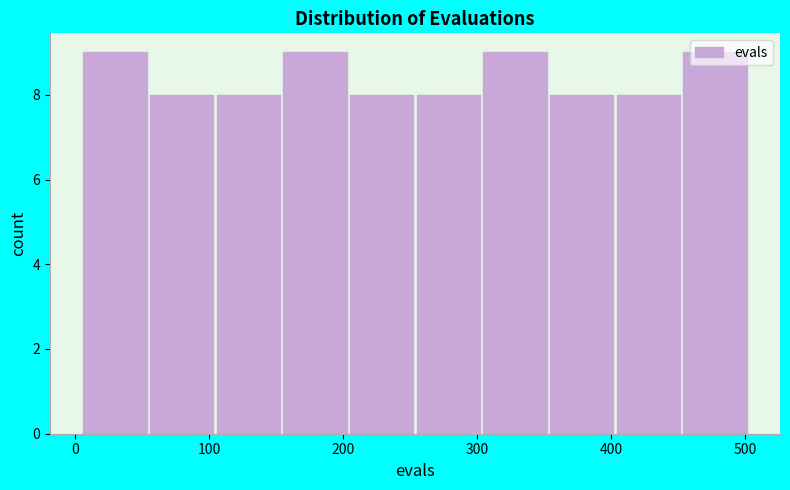

Reading left to right, list every bar in this chart as the range it spans on the x-axis followed by its height. Neither the bar edges nor the heights are printed on the chart, so give them approximately, as read against the axes.

10 to 60: 9
60 to 110: 8
110 to 160: 8
160 to 210: 9
210 to 260: 8
260 to 300: 8
300 to 350: 9
350 to 400: 8
400 to 450: 8
450 to 500: 9